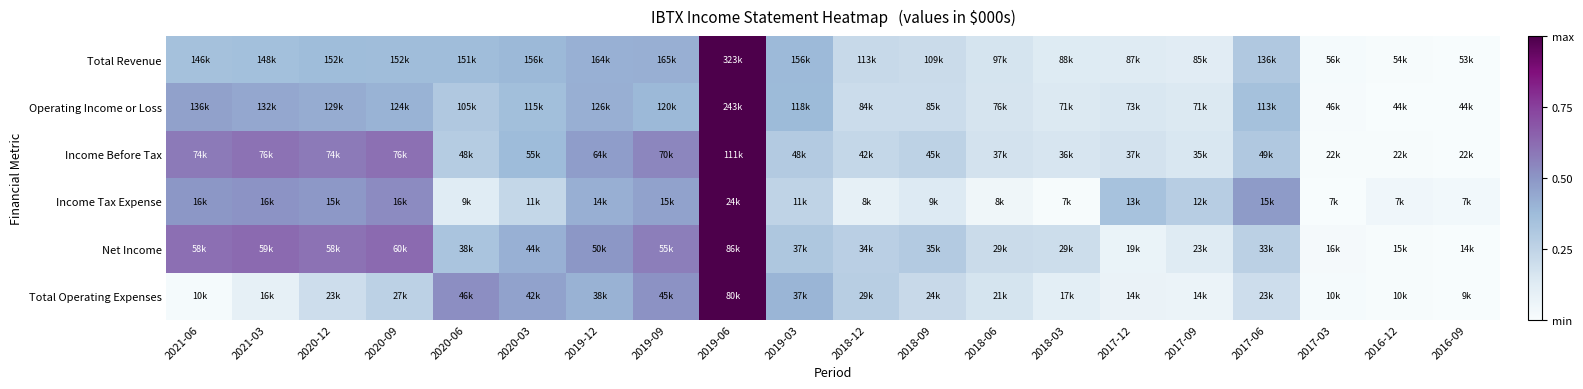

Reading left to right, what are all the values shown in this chart?

Total Revenue: 2021-06=0.3	2021-03=0.4	2020-12=0.4	2020-09=0.4	2020-06=0.4	2020-03=0.4	2019-12=0.4	2019-09=0.4	2019-06=1.0	2019-03=0.4	2018-12=0.2	2018-09=0.2	2018-06=0.2	2018-03=0.1	2017-12=0.1	2017-09=0.1	2017-06=0.3	2017-03=0.0	2016-12=0.0	2016-09=0.0
Operating Income or Loss: 2021-06=0.5	2021-03=0.4	2020-12=0.4	2020-09=0.4	2020-06=0.3	2020-03=0.4	2019-12=0.4	2019-09=0.4	2019-06=1.0	2019-03=0.4	2018-12=0.2	2018-09=0.2	2018-06=0.2	2018-03=0.1	2017-12=0.1	2017-09=0.1	2017-06=0.3	2017-03=0.0	2016-12=0.0	2016-09=0.0
Income Before Tax: 2021-06=0.6	2021-03=0.6	2020-12=0.6	2020-09=0.6	2020-06=0.3	2020-03=0.4	2019-12=0.5	2019-09=0.5	2019-06=1.0	2019-03=0.3	2018-12=0.2	2018-09=0.3	2018-06=0.2	2018-03=0.2	2017-12=0.2	2017-09=0.2	2017-06=0.3	2017-03=0.0	2016-12=0.0	2016-09=0.0
Income Tax Expense: 2021-06=0.5	2021-03=0.5	2020-12=0.5	2020-09=0.5	2020-06=0.1	2020-03=0.2	2019-12=0.4	2019-09=0.5	2019-06=1.0	2019-03=0.2	2018-12=0.1	2018-09=0.1	2018-06=0.0	2018-03=0.0	2017-12=0.3	2017-09=0.3	2017-06=0.5	2017-03=0.0	2016-12=0.0	2016-09=0.0
Net Income: 2021-06=0.6	2021-03=0.6	2020-12=0.6	2020-09=0.6	2020-06=0.3	2020-03=0.4	2019-12=0.5	2019-09=0.6	2019-06=1.0	2019-03=0.3	2018-12=0.3	2018-09=0.3	2018-06=0.2	2018-03=0.2	2017-12=0.1	2017-09=0.1	2017-06=0.3	2017-03=0.0	2016-12=0.0	2016-09=0.0
Total Operating Expenses: 2021-06=0.0	2021-03=0.1	2020-12=0.2	2020-09=0.3	2020-06=0.5	2020-03=0.5	2019-12=0.4	2019-09=0.5	2019-06=1.0	2019-03=0.4	2018-12=0.3	2018-09=0.2	2018-06=0.2	2018-03=0.1	2017-12=0.1	2017-09=0.1	2017-06=0.2	2017-03=0.0	2016-12=0.0	2016-09=0.0